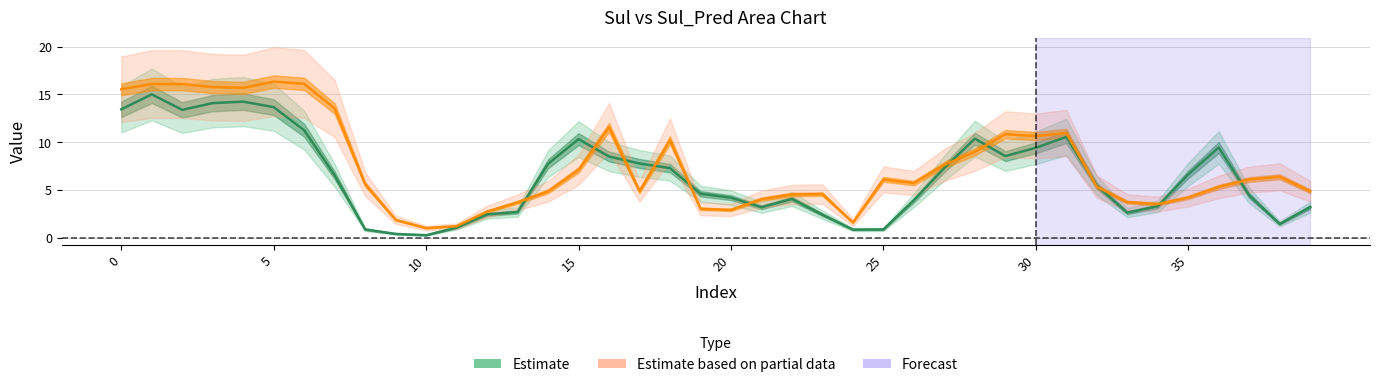

What is the highest value of the Estimate based on partial data series?

16.3